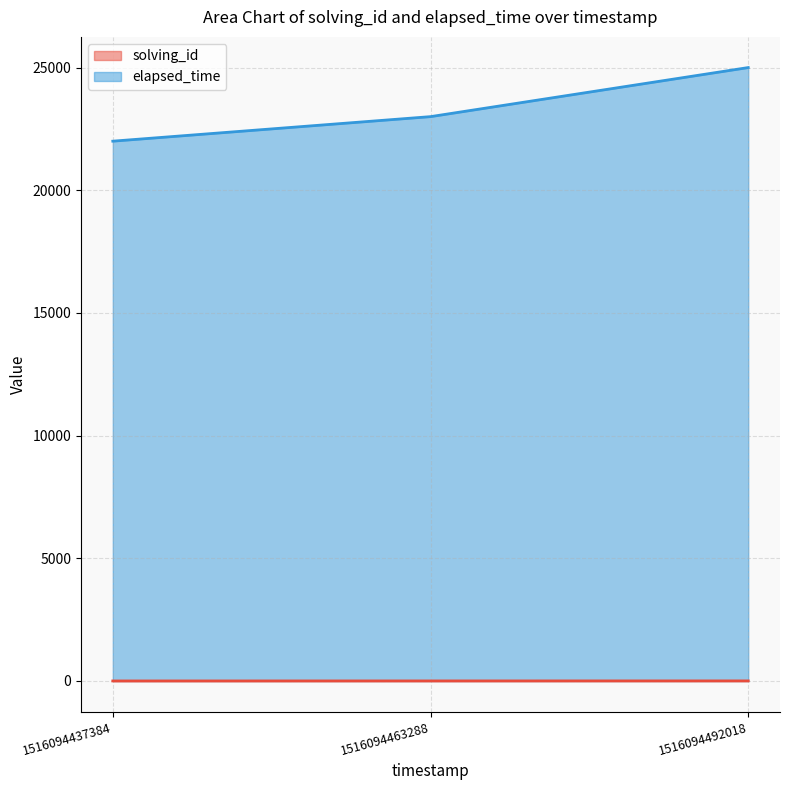

What is the difference between the elapsed_time values at 1516094463288 and 1516094492018?

2000